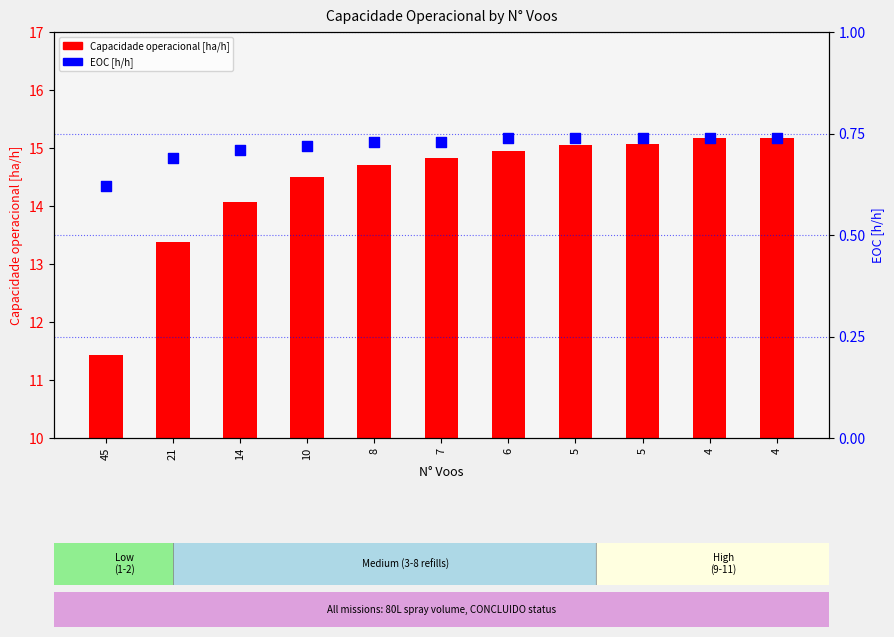

What is the total value across all series at 4?

15.9